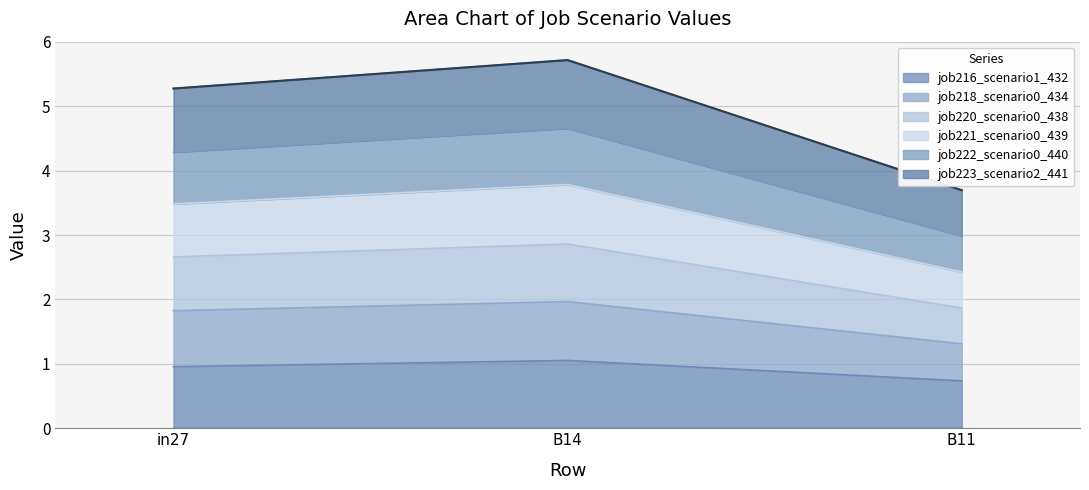

Which series changed the most between B14 and B11?

job223_scenario2_441